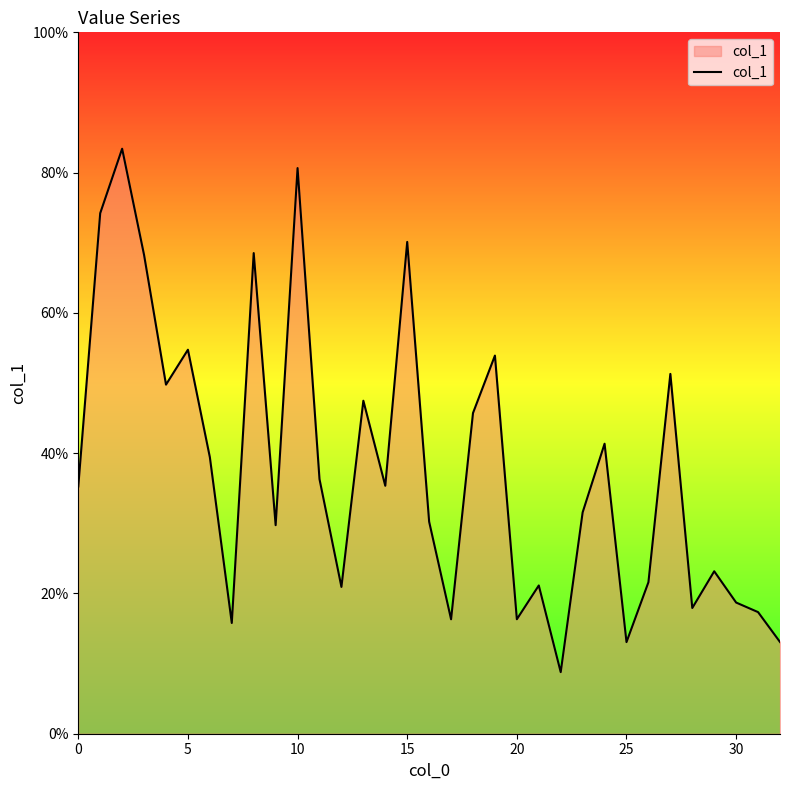

Does the chart have visible grid lines?

No